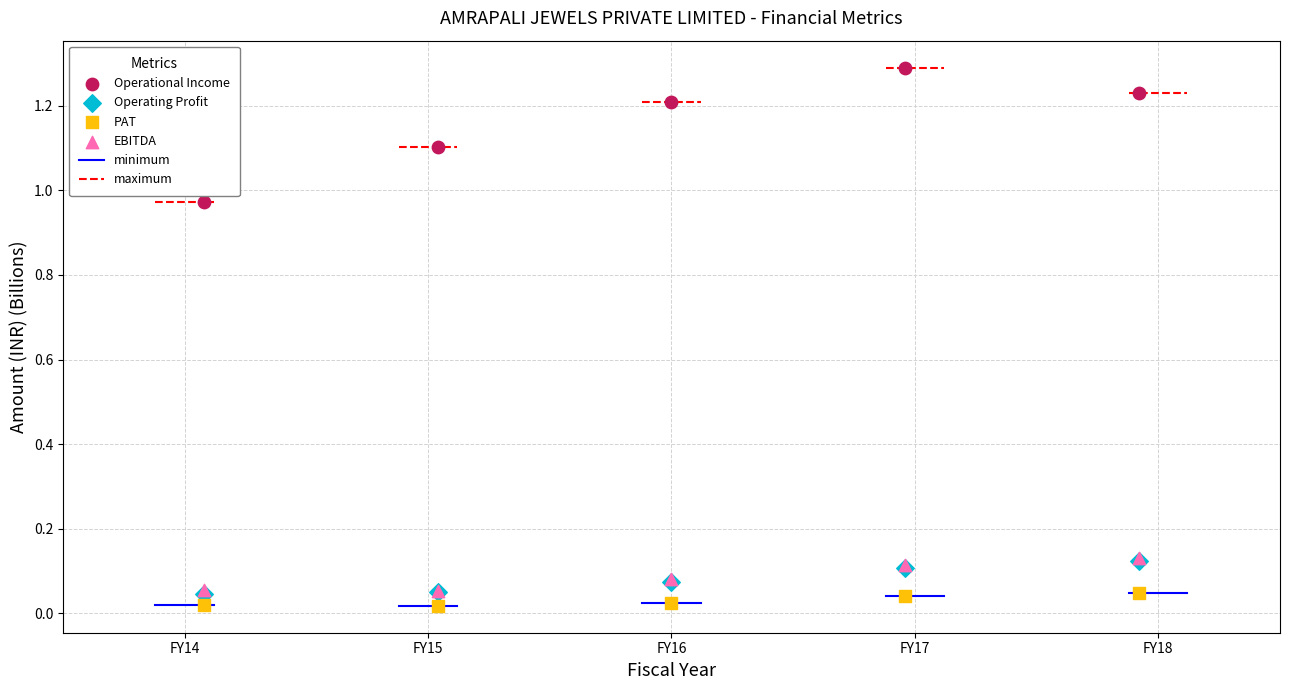

Which series reaches the maximum Y coordinate?

Operational Income